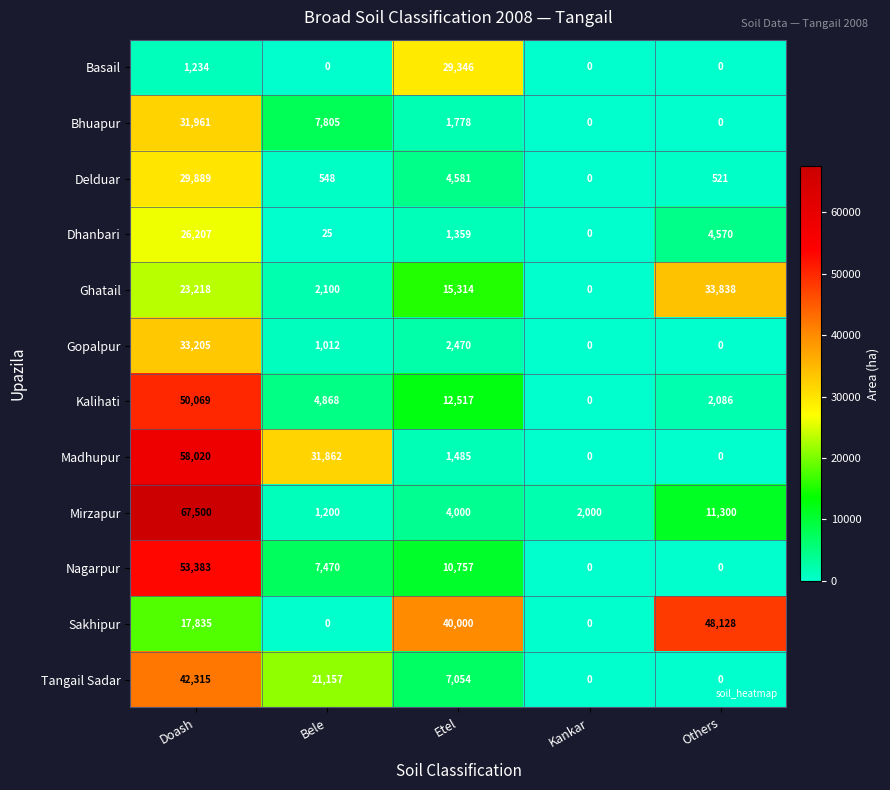

Rank the series by their maximum value, from highest to lowest.

Mirzapur, Madhupur, Nagarpur, Kalihati, Sakhipur, Tangail Sadar, Ghatail, Gopalpur, Bhuapur, Delduar, Basail, Dhanbari